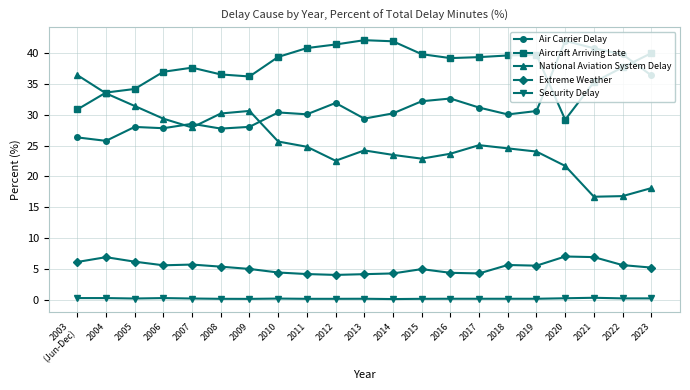

How many series are shown in this chart?

5